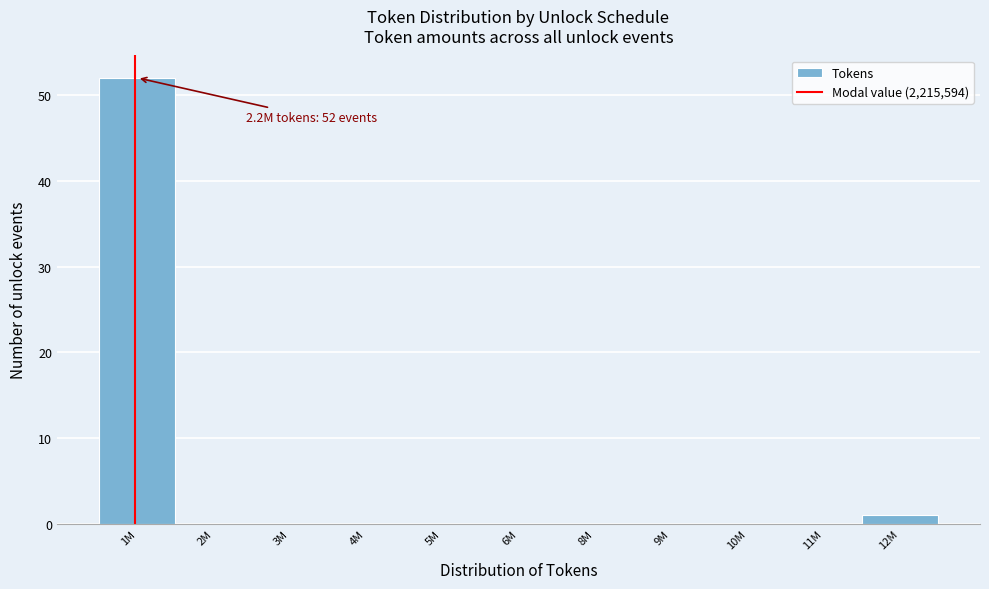

Reading right to left, list all the values displayed in this chart.

12M=1	11M=0	10M=0	9M=0	8M=0	6M=0	5M=0	4M=0	3M=0	2M=0	1M=52